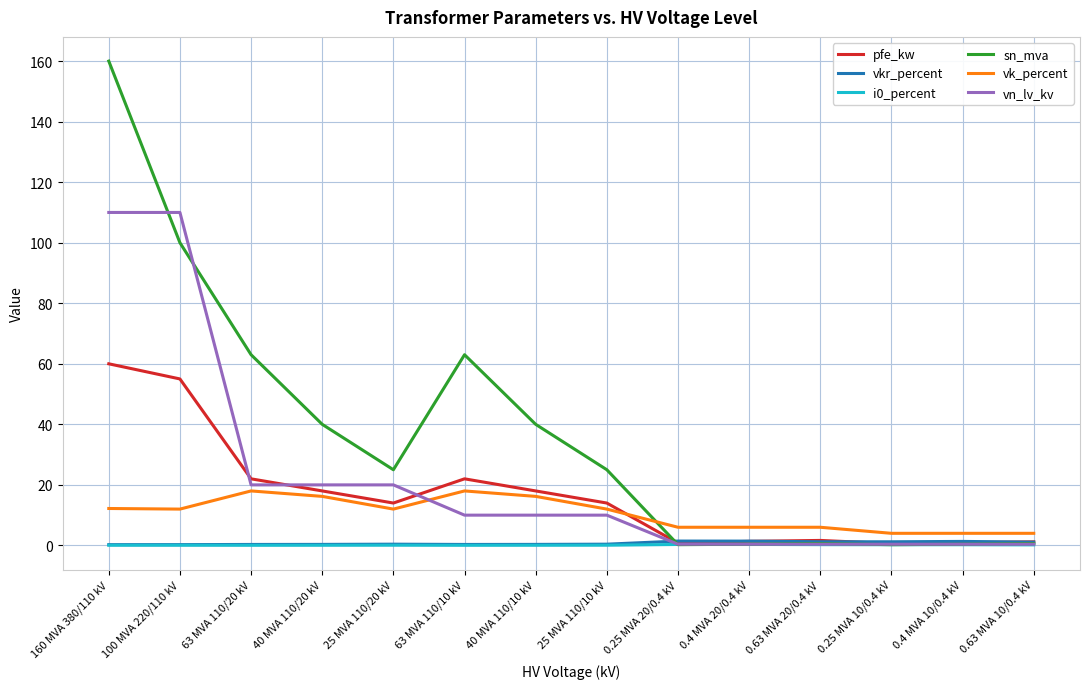

What is the spread (max minus min) of values at 63 MVA 110/10 kV?

63.0